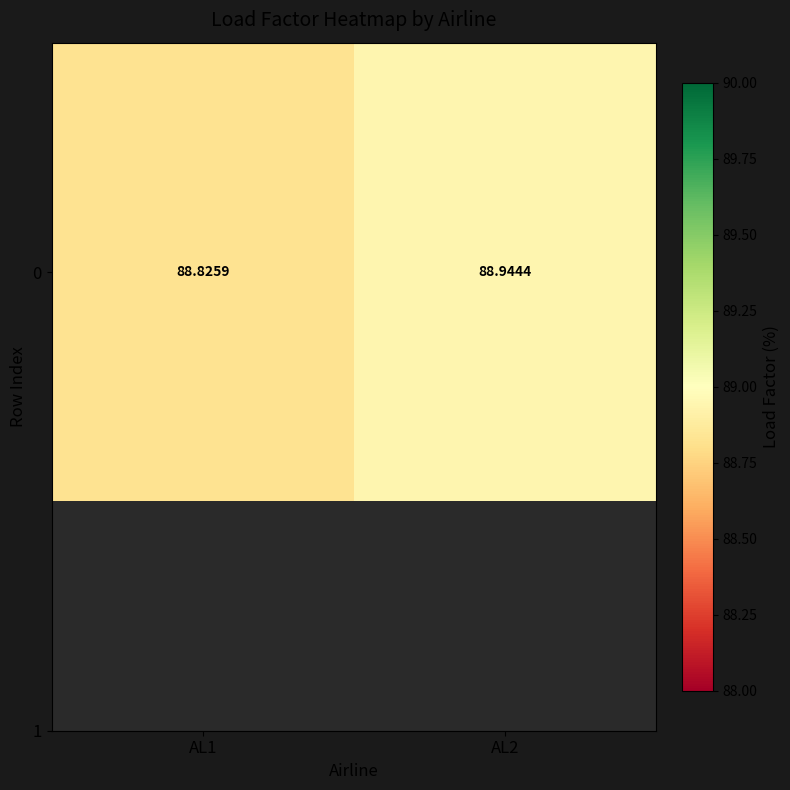

Where is the data nearest to the value 88?

AL1